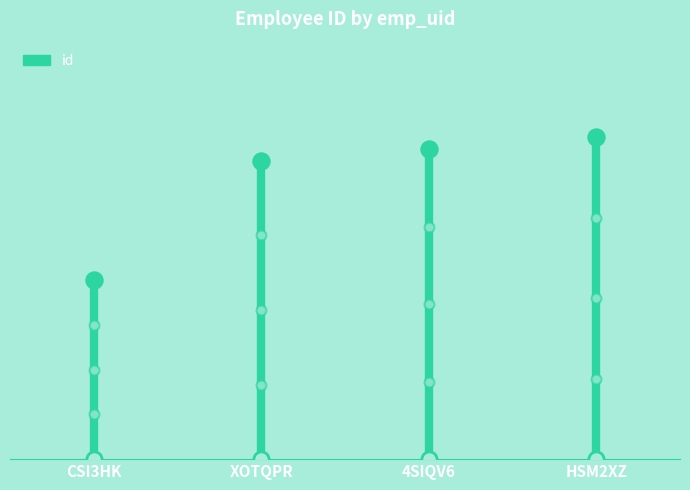

Between HSM2XZ and 4SIQV6, which is larger?

HSM2XZ